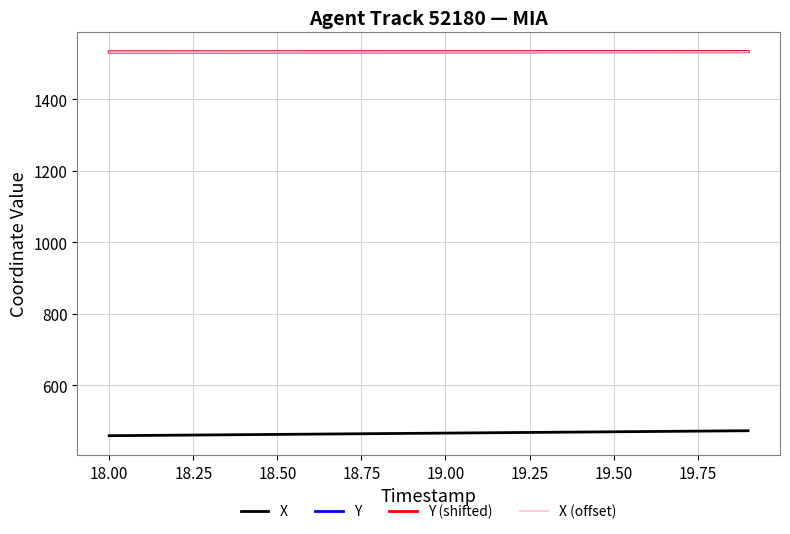

What is the lowest value of the X series?

458.4